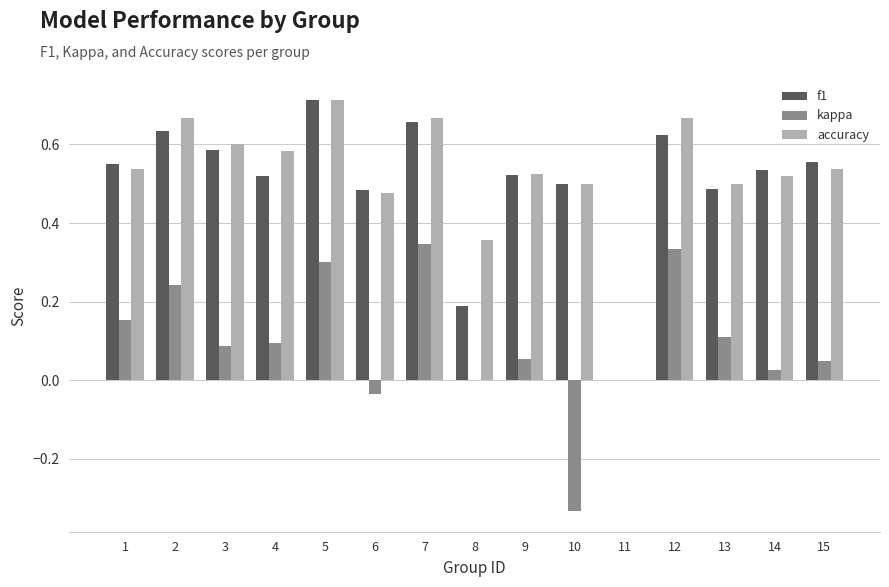

Does the chart contain stacked bars?

No